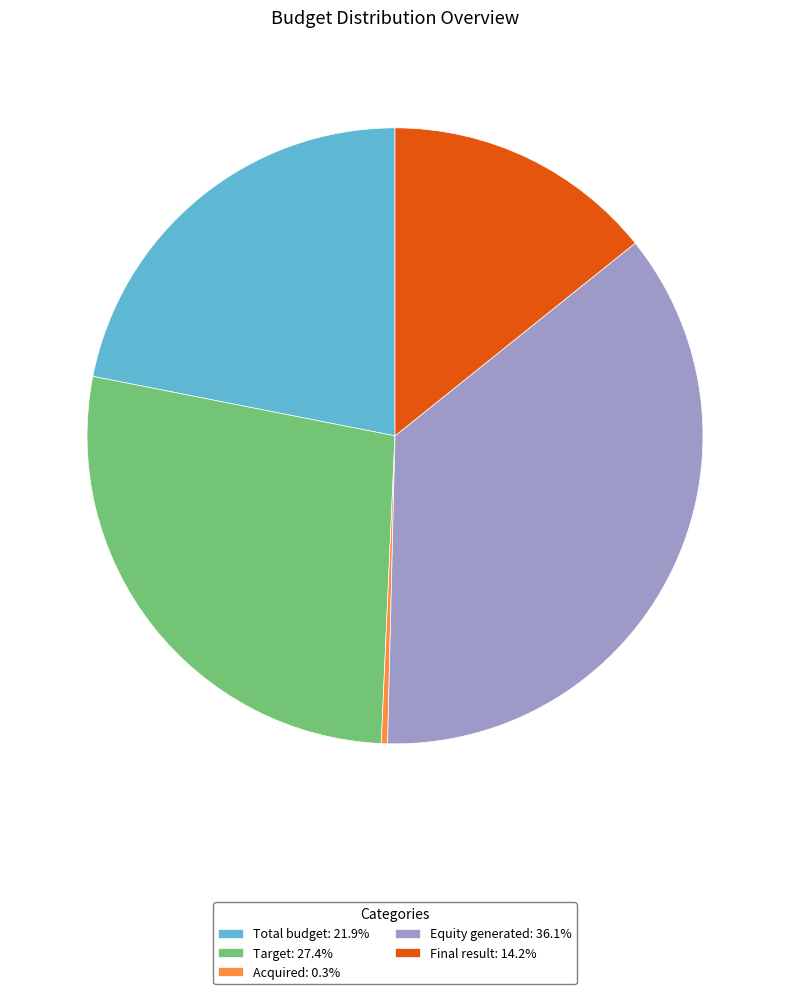

Which has a higher value, Acquired or Equity generated?

Equity generated